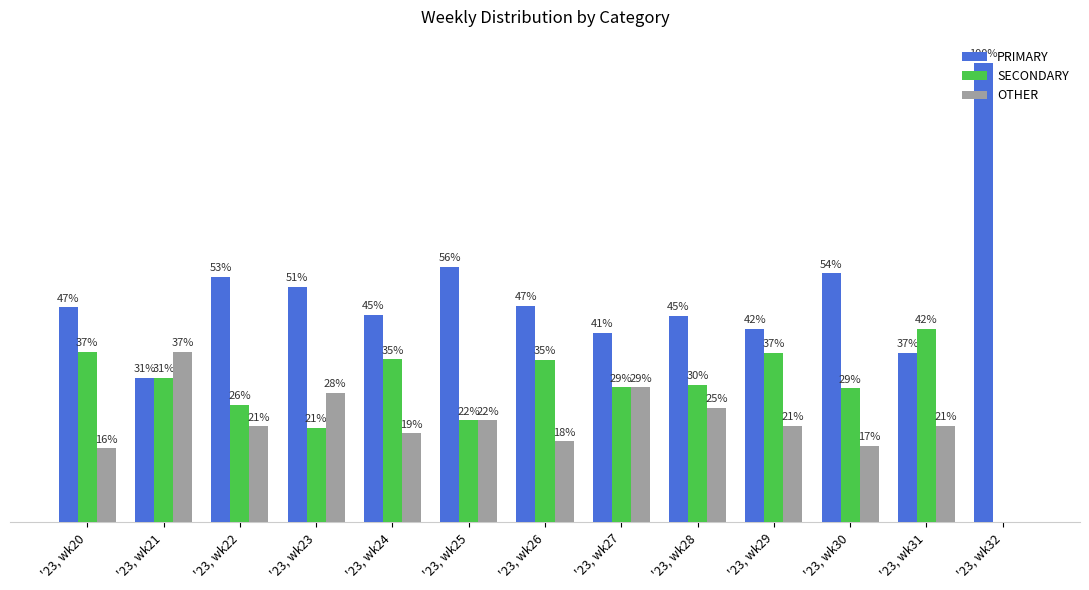

Which category has the highest value across all series?

'23, wk32